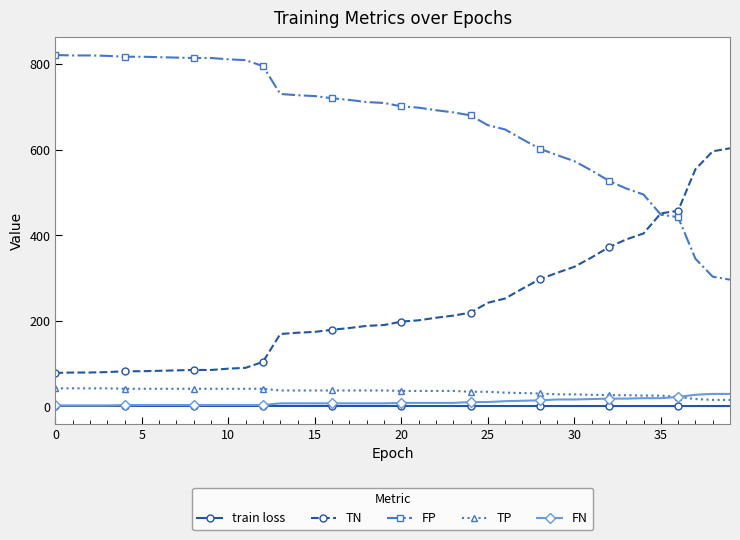

What is the maximum value for FP?

821.0